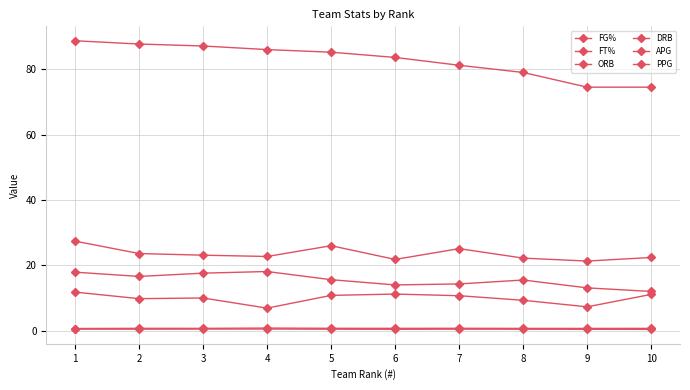

How many categories are shown in the chart?

10